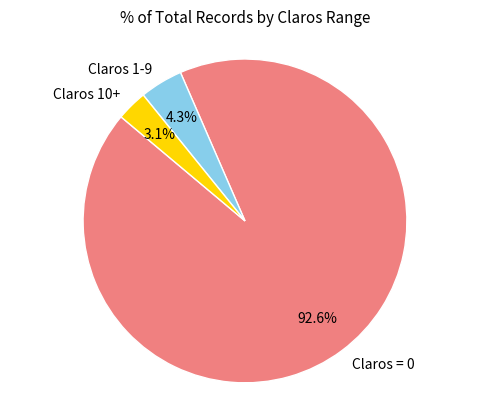

What is the total percentage of Claros 10+ and Claros = 0?

95.7%